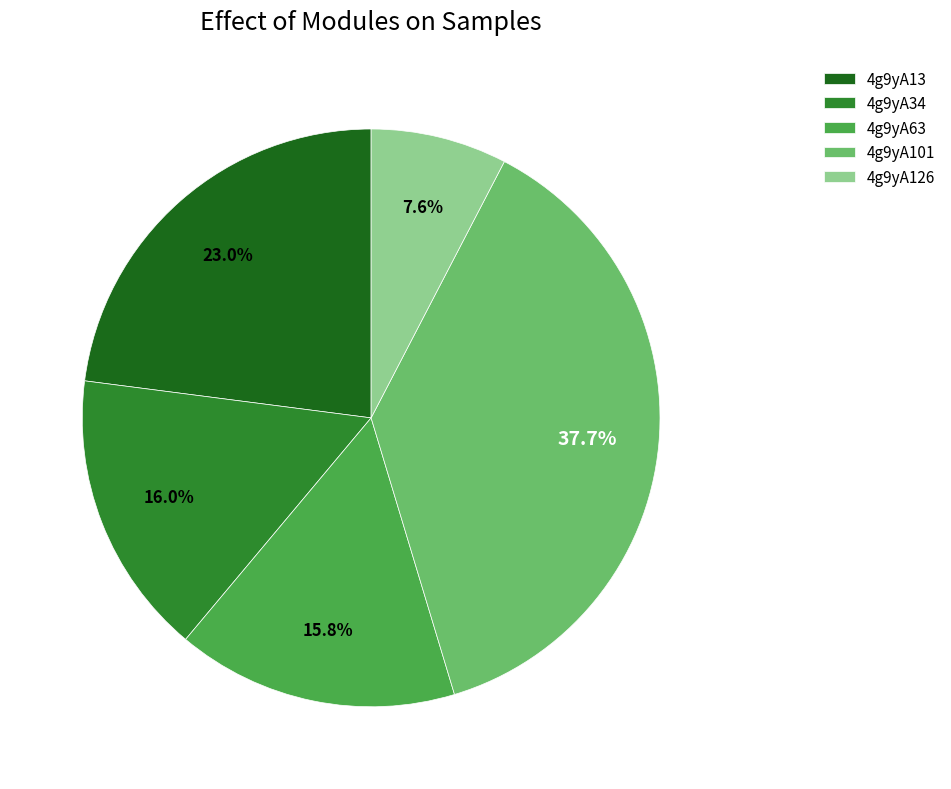

Is it true that 4g9yA101 is 38% of the pie?

True